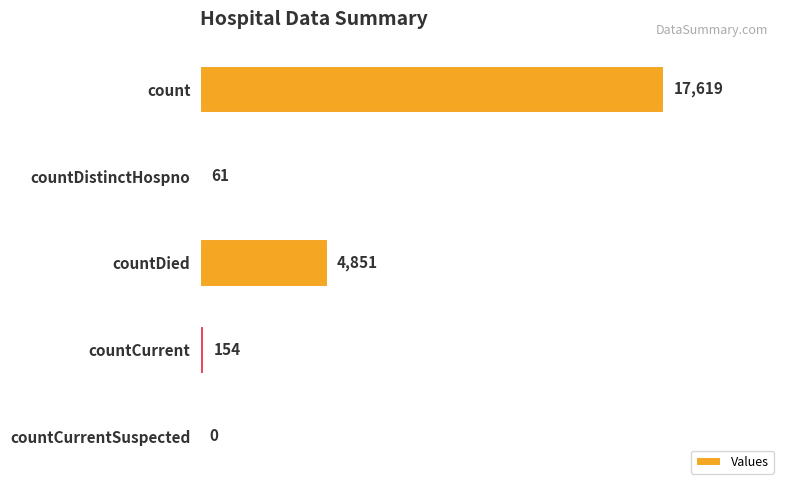

How many distinct data groups are displayed?

1